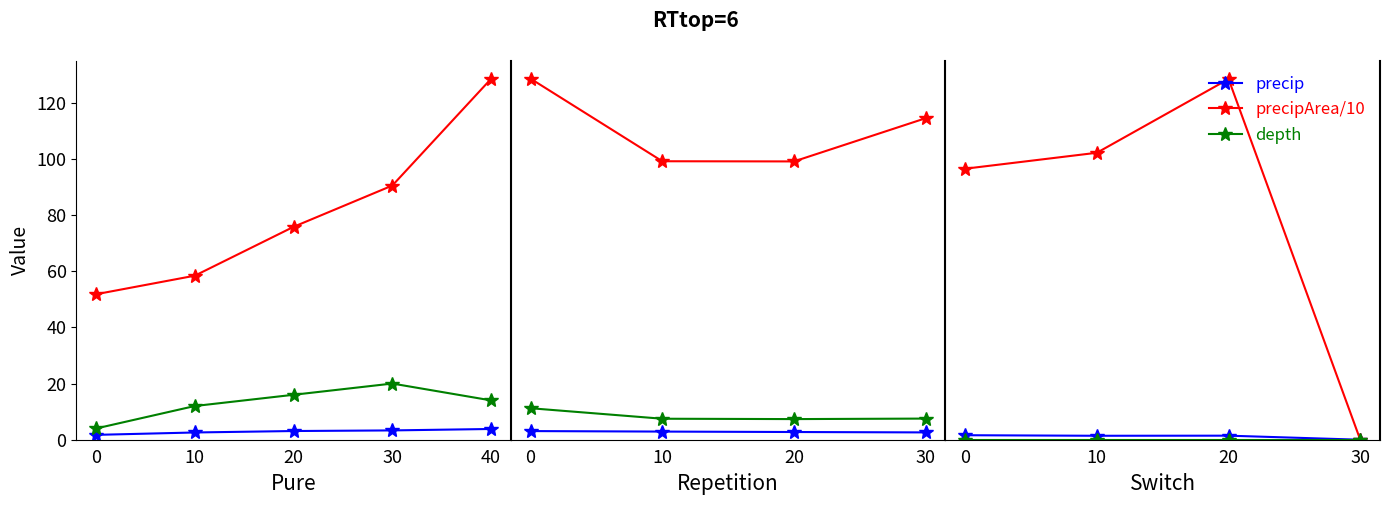

Is it true that precip equals 0.0 at 30?

True